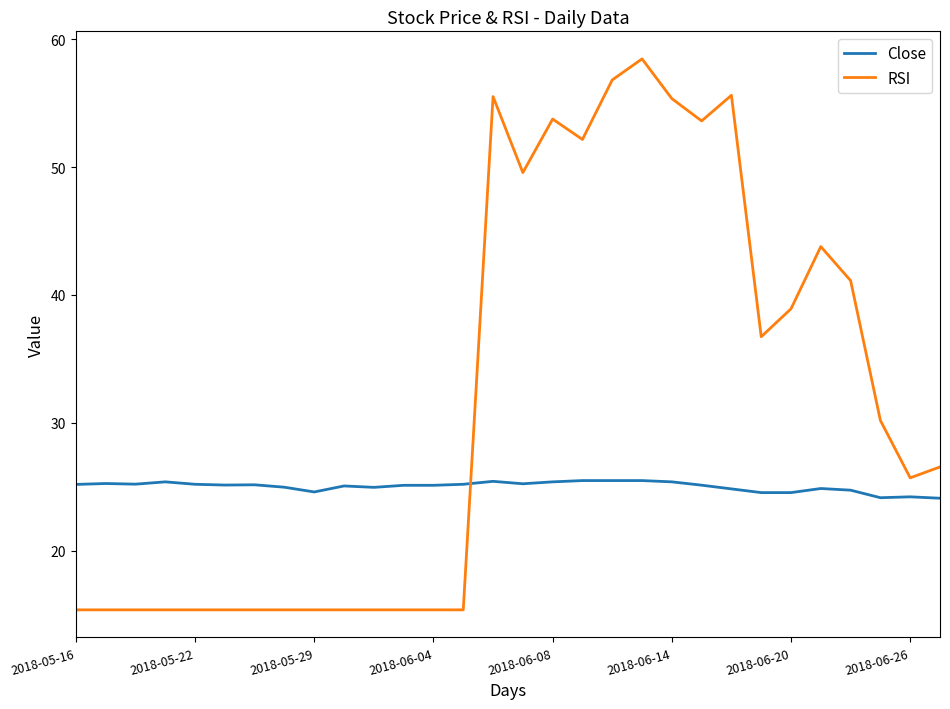

Which series has the largest total across all categories?

RSI